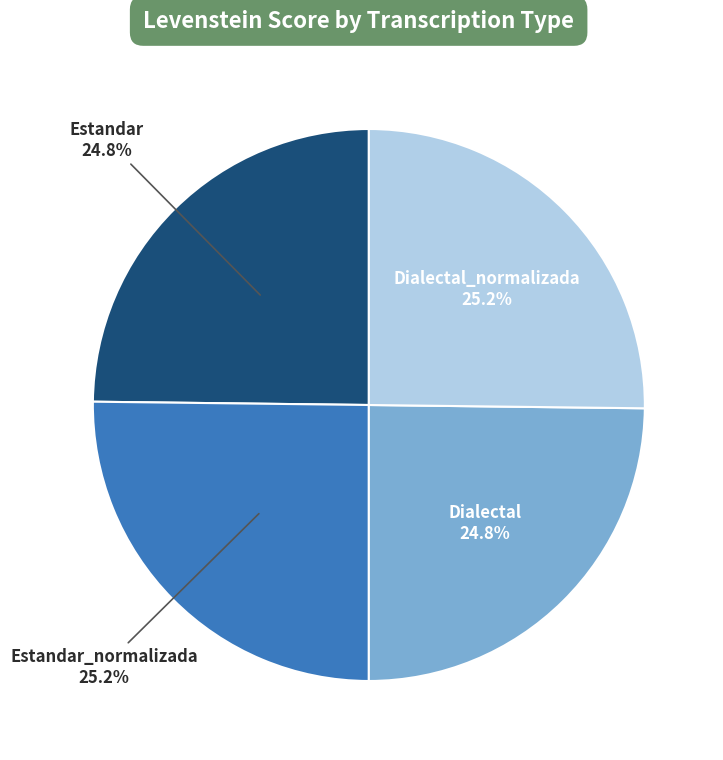

What is the ratio of the value at Dialectal_normalizada to the value at Dialectal?

1.0